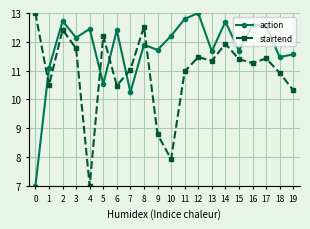

Is it true that action equals 12.7 at 2?

True